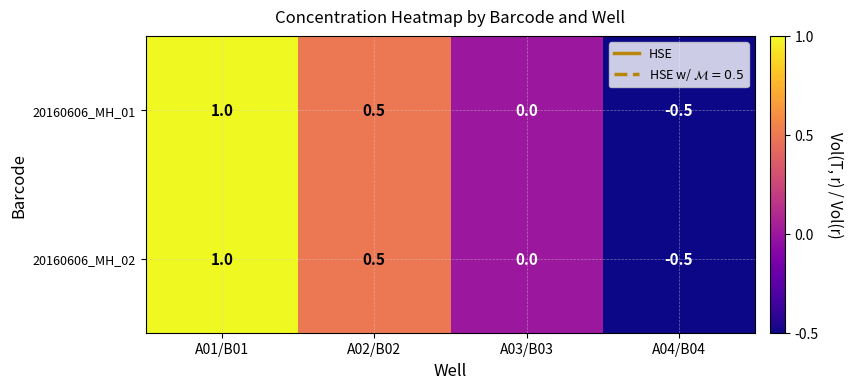

How many values in 20160606_MH_02 are below zero?

1